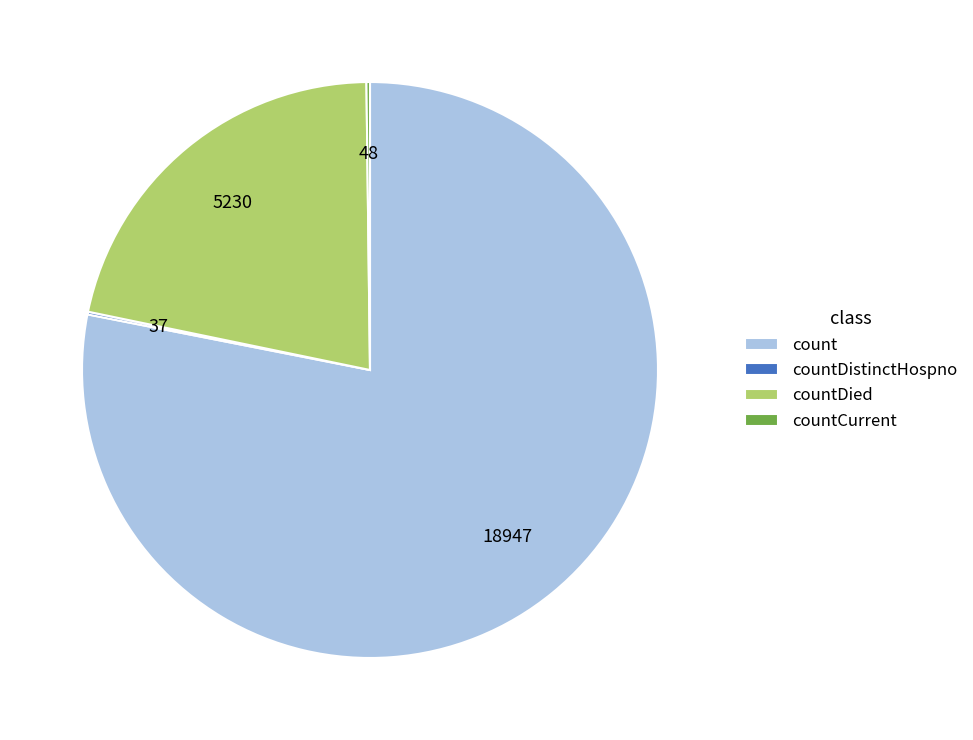

Is it true that count is 78% of the pie?

True